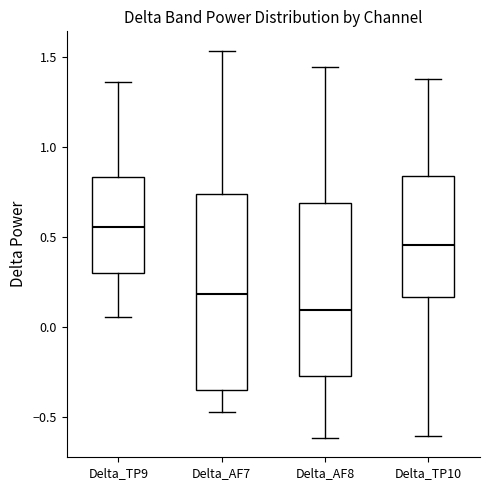

Where is the upper edge of the box for Delta_AF8 on the y-axis? The values are not printed on the chart, so give them approximately, as read against the axis.

0.70